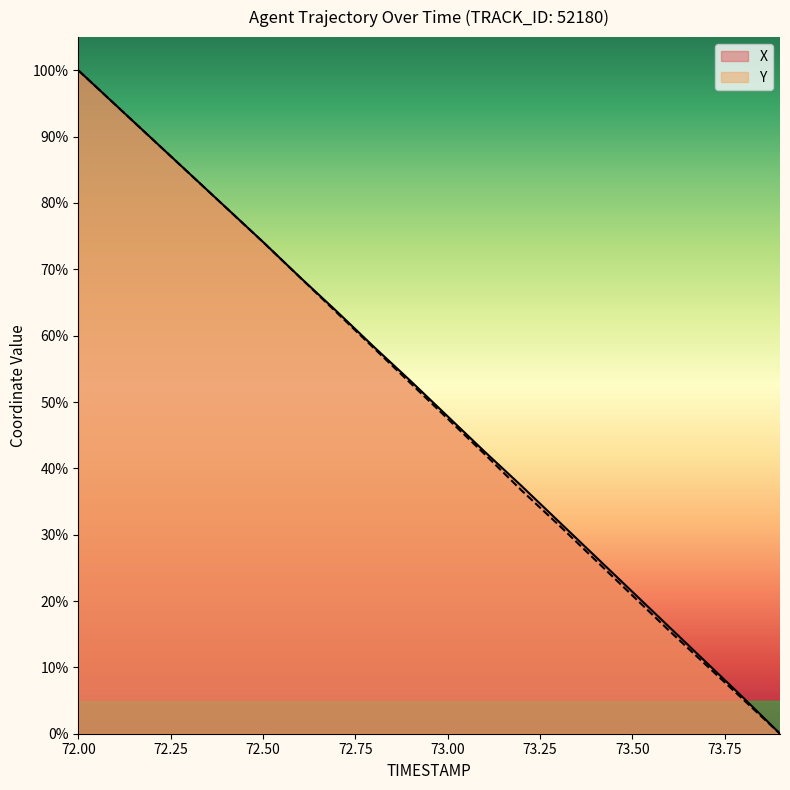

Is it true that Y equals 58.1 at 72.8?

True